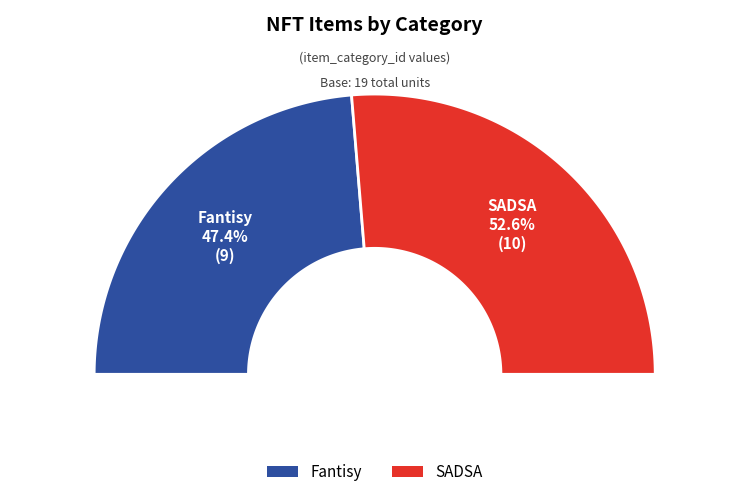

Is it true that Fantisy is 47% of the pie?

True